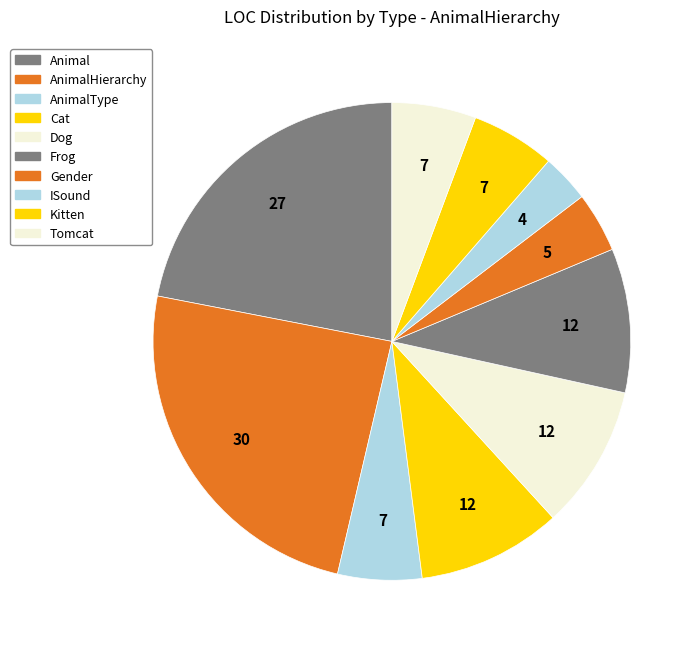

What is the largest slice in the pie chart?

AnimalHierarchy